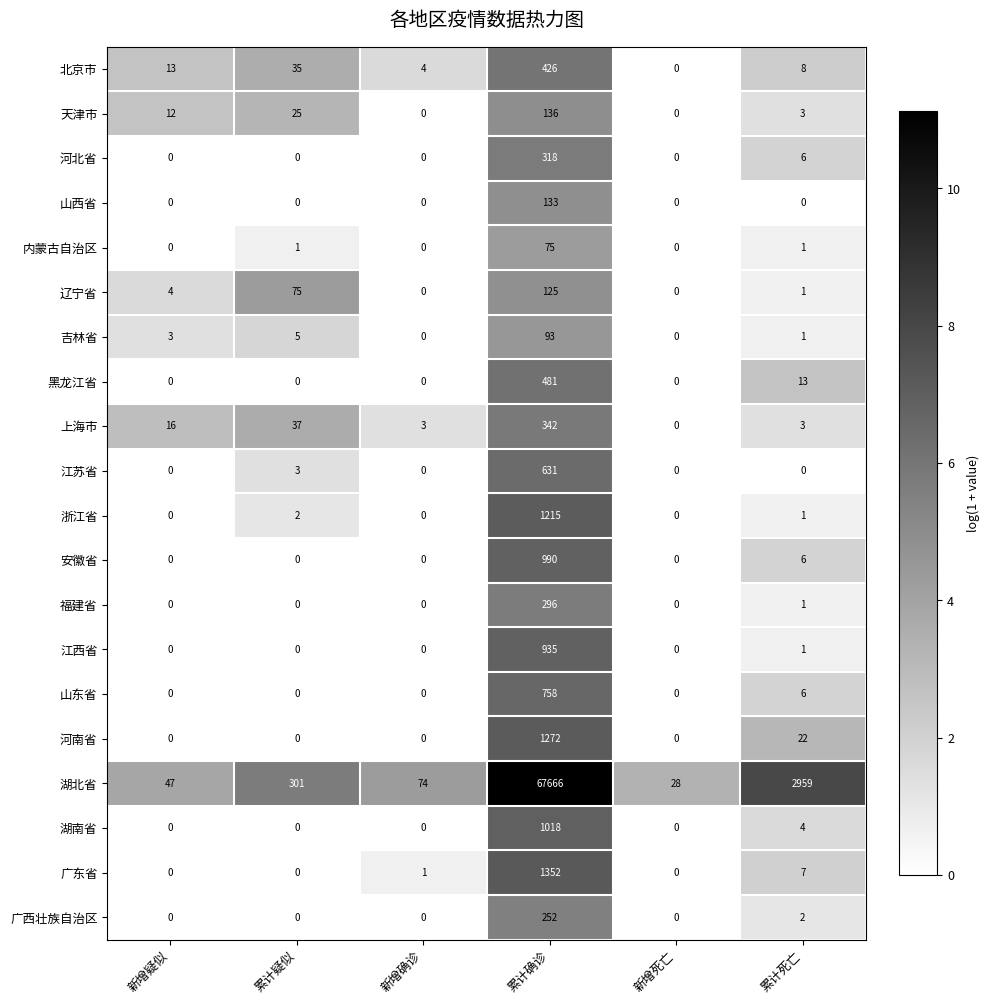

What is the sum of the 黑龙江省 values at 新增疑似 and 累计确诊?

481